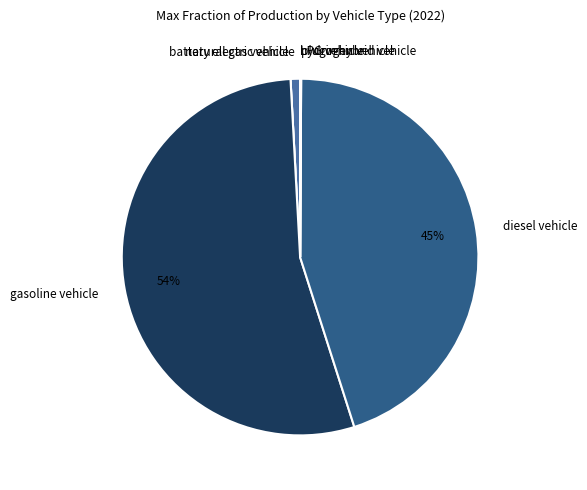

Is there a majority slice in this chart?

Yes